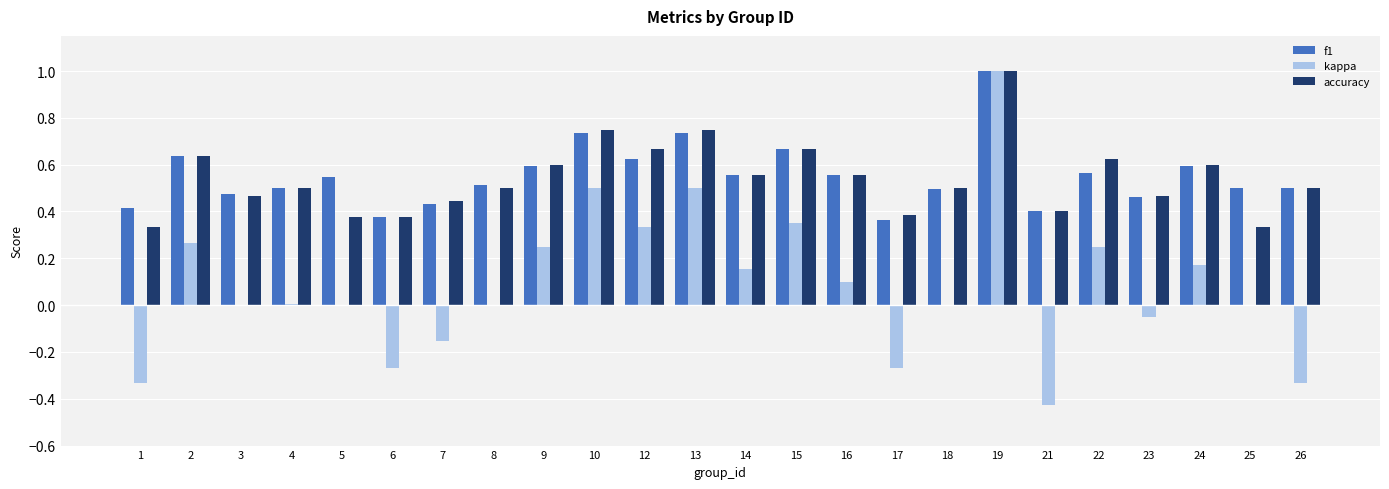

Which category has the highest value in the f1 series?

19